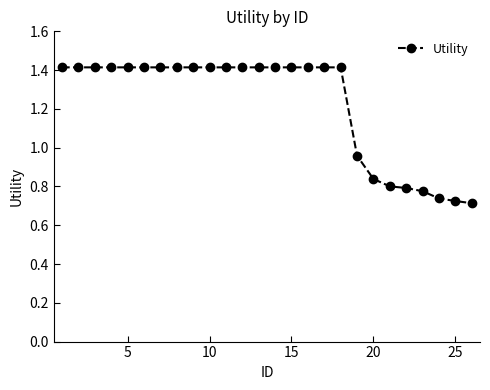

Does the chart have visible grid lines?

No